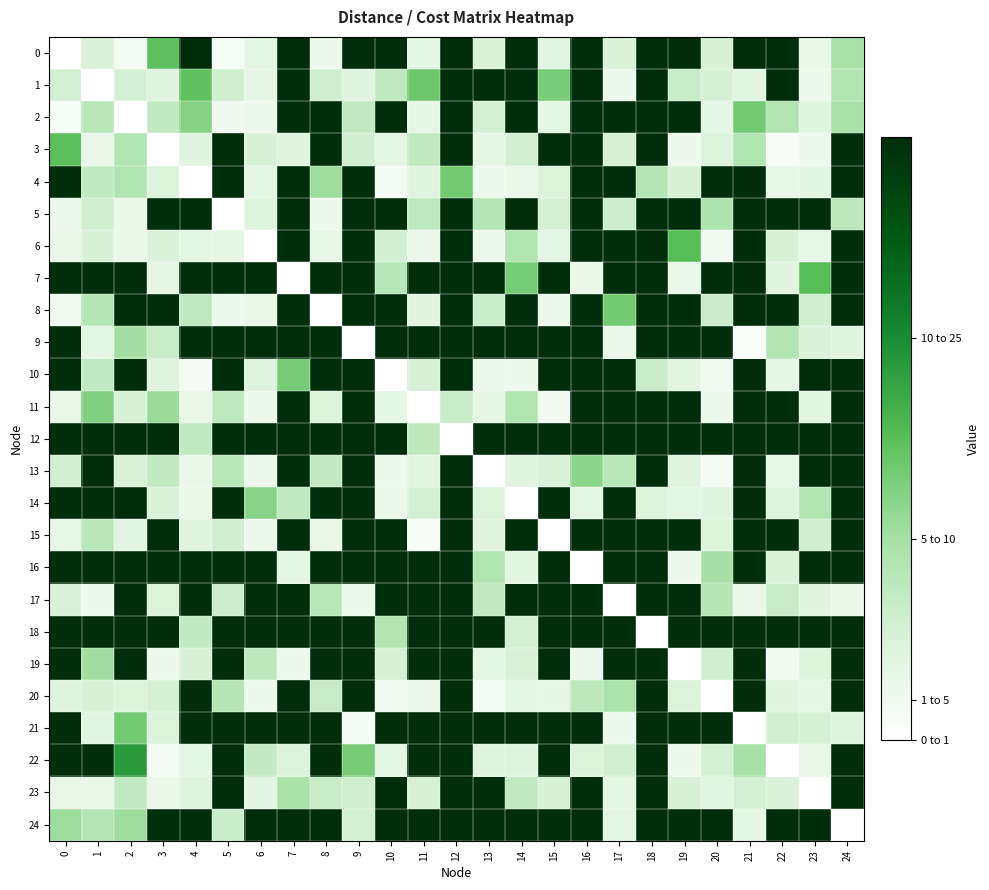

Reading left to right, transcribe all the data shown in this chart.

0: 0=0.0	1=2.5	2=0.8	3=7.3	4=15.0	5=0.6	6=1.8	7=15.0	8=1.2	9=15.0	10=15.0	11=1.7	12=15.0	13=2.5	14=15.0	15=1.9	16=15.0	17=2.5	18=15.0	19=15.0	20=2.5	21=15.0	22=15.0	23=1.4	24=4.9
1: 0=2.7	1=0.0	2=2.7	3=2.0	4=7.3	5=2.9	6=1.6	7=15.0	8=3.0	9=2.0	10=3.8	11=6.9	12=15.0	13=15.0	14=15.0	15=6.4	16=15.0	17=1.1	18=15.0	19=3.4	20=2.7	21=2.0	22=15.0	23=1.1	24=4.3
2: 0=0.6	1=4.1	2=0.0	3=3.7	4=6.0	5=1.0	6=1.3	7=15.0	8=15.0	9=3.6	10=15.0	11=1.7	12=15.0	13=2.7	14=15.0	15=1.7	16=15.0	17=15.0	18=15.0	19=15.0	20=1.7	21=6.7	22=4.4	23=2.0	24=4.8
3: 0=7.4	1=1.5	2=4.5	3=0.0	4=2.0	5=15.0	6=2.5	7=2.0	8=15.0	9=2.9	10=1.8	11=3.7	12=15.0	13=1.7	14=2.9	15=15.0	16=15.0	17=2.6	18=15.0	19=1.1	20=2.4	21=4.5	22=0.5	23=1.1	24=15.0
4: 0=15.0	1=3.7	2=4.5	3=2.3	4=0.0	5=15.0	6=1.8	7=15.0	8=5.2	9=15.0	10=0.8	11=2.0	12=6.7	13=1.1	14=1.4	15=2.3	16=15.0	17=15.0	18=4.3	19=2.6	20=15.0	21=15.0	22=1.5	23=1.9	24=15.0
5: 0=1.2	1=2.9	2=1.4	3=15.0	4=15.0	5=0.0	6=2.2	7=15.0	8=1.1	9=15.0	10=15.0	11=3.8	12=15.0	13=4.3	14=15.0	15=2.7	16=15.0	17=3.1	18=15.0	19=15.0	20=4.6	21=15.0	22=15.0	23=15.0	24=3.9
6: 0=1.4	1=2.5	2=1.4	3=2.5	4=1.8	5=1.7	6=0.0	7=15.0	8=1.5	9=15.0	10=2.9	11=1.2	12=15.0	13=1.2	14=4.5	15=1.8	16=15.0	17=15.0	18=15.0	19=7.6	20=1.0	21=15.0	22=2.6	23=1.5	24=15.0
7: 0=15.0	1=15.0	2=15.0	3=1.7	4=15.0	5=15.0	6=15.0	7=0.0	8=15.0	9=15.0	10=4.1	11=15.0	12=15.0	13=15.0	14=6.5	15=15.0	16=1.4	17=15.0	18=15.0	19=1.4	20=15.0	21=15.0	22=2.0	23=7.6	24=15.0
8: 0=0.9	1=4.3	2=15.0	3=15.0	4=3.8	5=1.1	6=1.4	7=15.0	8=0.0	9=15.0	10=15.0	11=2.0	12=15.0	13=3.2	14=15.0	15=1.2	16=15.0	17=6.7	18=15.0	19=15.0	20=3.1	21=15.0	22=15.0	23=3.0	24=15.0
9: 0=15.0	1=1.8	2=5.0	3=3.4	4=15.0	5=15.0	6=15.0	7=15.0	8=15.0	9=0.0	10=15.0	11=15.0	12=15.0	13=15.0	14=15.0	15=15.0	16=15.0	17=1.4	18=15.0	19=15.0	20=15.0	21=0.4	22=4.4	23=2.5	24=2.0
10: 0=15.0	1=3.6	2=15.0	3=2.0	4=0.7	5=15.0	6=2.2	7=6.5	8=15.0	9=15.0	10=0.0	11=2.6	12=15.0	13=1.3	14=1.1	15=15.0	16=15.0	17=15.0	18=3.3	19=2.0	20=0.9	21=15.0	22=1.7	23=15.0	24=15.0
11: 0=1.4	1=6.2	2=2.5	3=5.4	4=1.5	5=3.8	6=1.1	7=15.0	8=2.2	9=15.0	10=1.7	11=0.0	12=3.3	13=1.7	14=4.5	15=0.8	16=15.0	17=15.0	18=15.0	19=15.0	20=1.2	21=15.0	22=15.0	23=1.9	24=15.0
12: 0=15.0	1=15.0	2=15.0	3=15.0	4=3.7	5=15.0	6=15.0	7=15.0	8=15.0	9=15.0	10=15.0	11=3.9	12=0.0	13=15.0	14=15.0	15=15.0	16=15.0	17=15.0	18=15.0	19=15.0	20=15.0	21=15.0	22=15.0	23=15.0	24=15.0
13: 0=2.8	1=15.0	2=2.5	3=3.7	4=1.4	5=4.0	6=1.3	7=15.0	8=3.5	9=15.0	10=1.2	11=2.0	12=15.0	13=0.0	14=2.0	15=2.4	16=5.8	17=4.1	18=15.0	19=2.2	20=0.8	21=15.0	22=1.5	23=15.0	24=15.0
14: 0=15.0	1=15.0	2=15.0	3=2.5	4=1.4	5=15.0	6=6.0	7=3.7	8=15.0	9=15.0	10=1.3	11=2.7	12=15.0	13=2.4	14=0.0	15=15.0	16=1.8	17=15.0	18=2.2	19=1.9	20=2.0	21=15.0	22=2.2	23=4.3	24=15.0
15: 0=1.5	1=4.0	2=1.9	3=15.0	4=2.0	5=2.9	6=1.1	7=15.0	8=1.4	9=15.0	10=15.0	11=0.5	12=15.0	13=2.0	14=15.0	15=0.0	16=15.0	17=15.0	18=15.0	19=15.0	20=2.2	21=15.0	22=15.0	23=2.9	24=15.0
16: 0=15.0	1=15.0	2=15.0	3=15.0	4=15.0	5=15.0	6=15.0	7=1.8	8=15.0	9=15.0	10=15.0	11=15.0	12=15.0	13=4.5	14=1.9	15=15.0	16=0.0	17=15.0	18=15.0	19=1.2	20=5.0	21=15.0	22=2.5	23=15.0	24=15.0
17: 0=2.5	1=1.1	2=15.0	3=2.4	4=15.0	5=3.1	6=15.0	7=15.0	8=4.1	9=1.1	10=15.0	11=15.0	12=15.0	13=3.6	14=15.0	15=15.0	16=15.0	17=0.0	18=15.0	19=15.0	20=4.2	21=1.4	22=3.5	23=2.0	24=1.4
18: 0=15.0	1=15.0	2=15.0	3=15.0	4=3.7	5=15.0	6=15.0	7=15.0	8=15.0	9=15.0	10=4.4	11=15.0	12=15.0	13=15.0	14=2.7	15=15.0	16=15.0	17=15.0	18=0.0	19=15.0	20=15.0	21=15.0	22=15.0	23=15.0	24=15.0
19: 0=15.0	1=5.1	2=15.0	3=1.1	4=2.5	5=15.0	6=3.9	7=1.1	8=15.0	9=15.0	10=2.6	11=15.0	12=15.0	13=1.7	14=2.5	15=15.0	16=1.2	17=15.0	18=15.0	19=0.0	20=2.9	21=15.0	22=0.9	23=2.3	24=15.0
20: 0=2.2	1=2.5	2=2.3	3=2.7	4=15.0	5=4.2	6=1.2	7=15.0	8=3.4	9=15.0	10=1.0	11=1.3	12=15.0	13=0.7	14=1.8	15=1.7	16=3.9	17=4.7	18=15.0	19=2.4	20=0.0	21=15.0	22=2.0	23=1.6	24=15.0
21: 0=15.0	1=1.9	2=6.7	3=2.3	4=15.0	5=15.0	6=15.0	7=15.0	8=15.0	9=0.8	10=15.0	11=15.0	12=15.0	13=15.0	14=15.0	15=15.0	16=15.0	17=1.1	18=15.0	19=15.0	20=15.0	21=0.0	22=2.8	23=2.7	24=2.1
22: 0=15.0	1=15.0	2=9.3	3=0.8	4=1.8	5=15.0	6=3.5	7=2.3	8=15.0	9=6.5	10=1.8	11=15.0	12=15.0	13=2.1	14=2.2	15=15.0	16=2.4	17=2.8	18=15.0	19=1.1	20=2.7	21=4.9	22=0.0	23=1.5	24=15.0
23: 0=1.5	1=1.4	2=3.6	3=1.4	4=2.1	5=15.0	6=1.9	7=4.8	8=3.3	9=3.0	10=15.0	11=2.6	12=15.0	13=15.0	14=3.7	15=2.6	16=15.0	17=1.8	18=15.0	19=2.6	20=1.9	21=2.7	22=2.5	23=0.0	24=15.0
24: 0=5.3	1=4.2	2=5.2	3=15.0	4=15.0	5=3.2	6=15.0	7=15.0	8=15.0	9=2.7	10=15.0	11=15.0	12=15.0	13=15.0	14=15.0	15=15.0	16=15.0	17=1.8	18=15.0	19=15.0	20=15.0	21=1.7	22=15.0	23=15.0	24=0.0